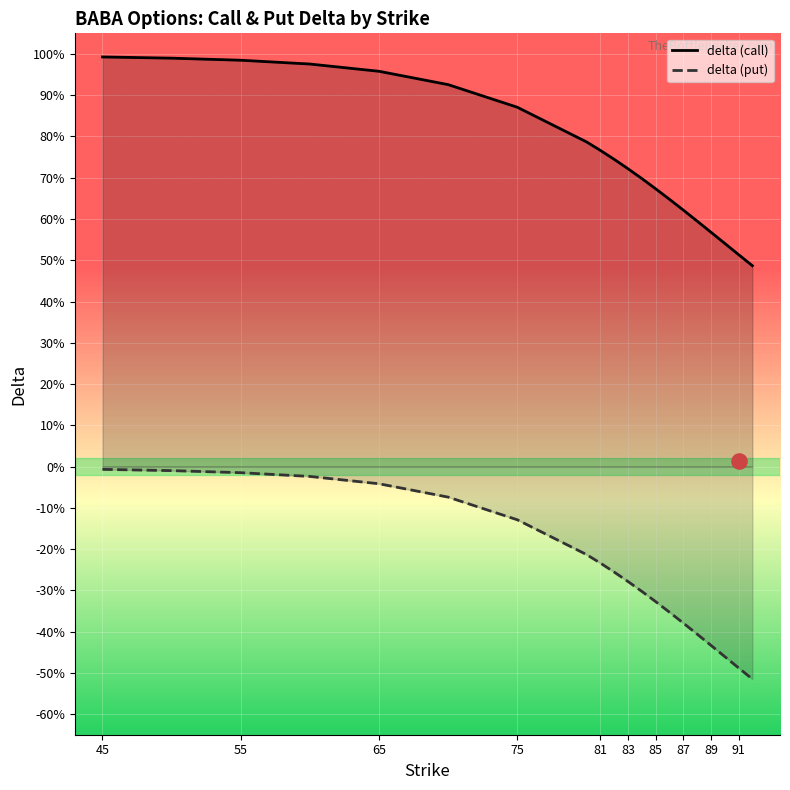

Which series reaches the maximum Y coordinate?

delta (call)